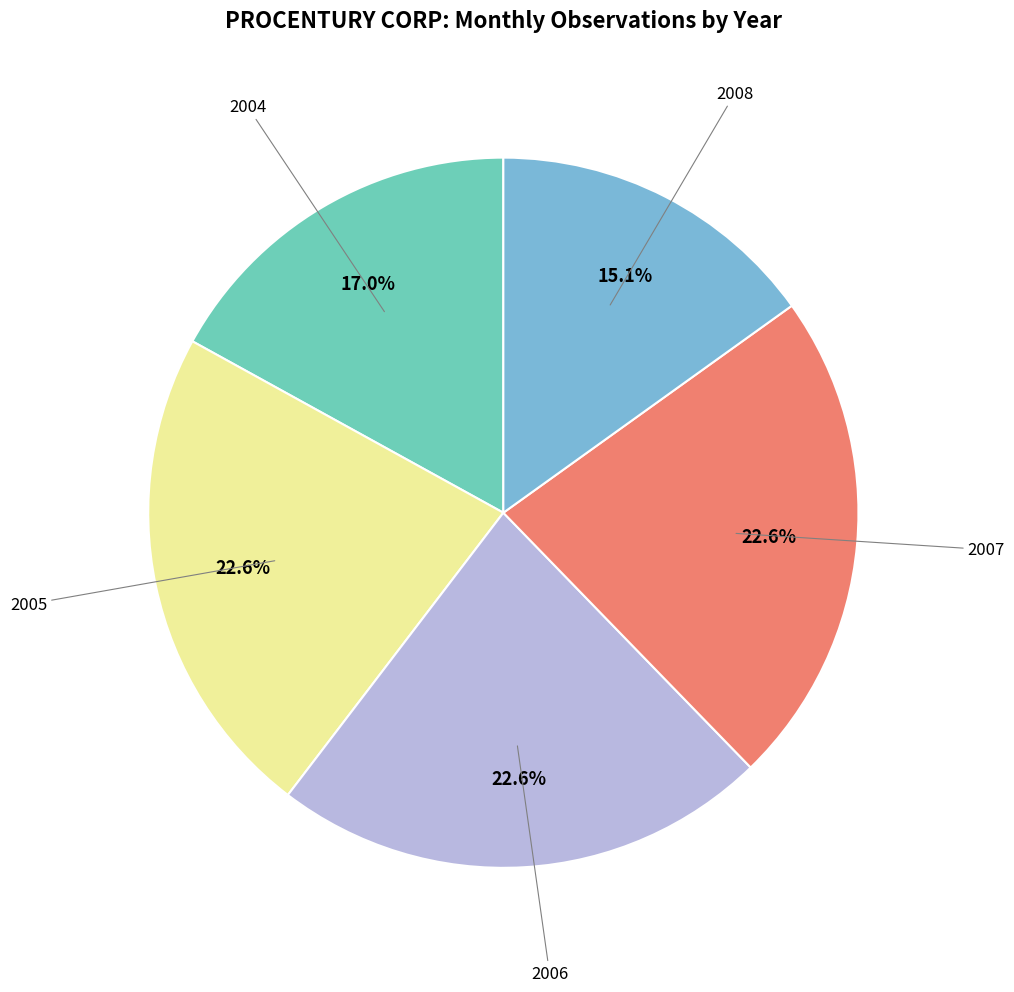

Is there a majority slice in this chart?

No